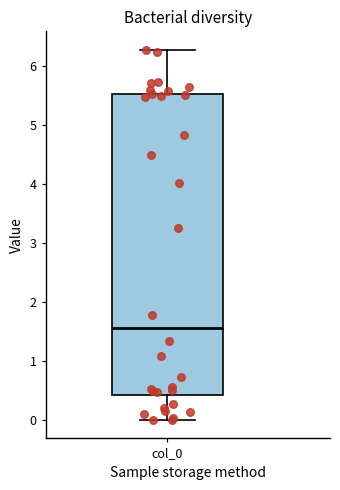

Read this box plot against the y-axis: the position of the median line, the range covered by the box, and the ends of both whiskers. The values are not printed on the chart, so give them approximately, as read against the axis.

median 1.6, box 0.4 to 5.5, whiskers 0.0 to 6.3